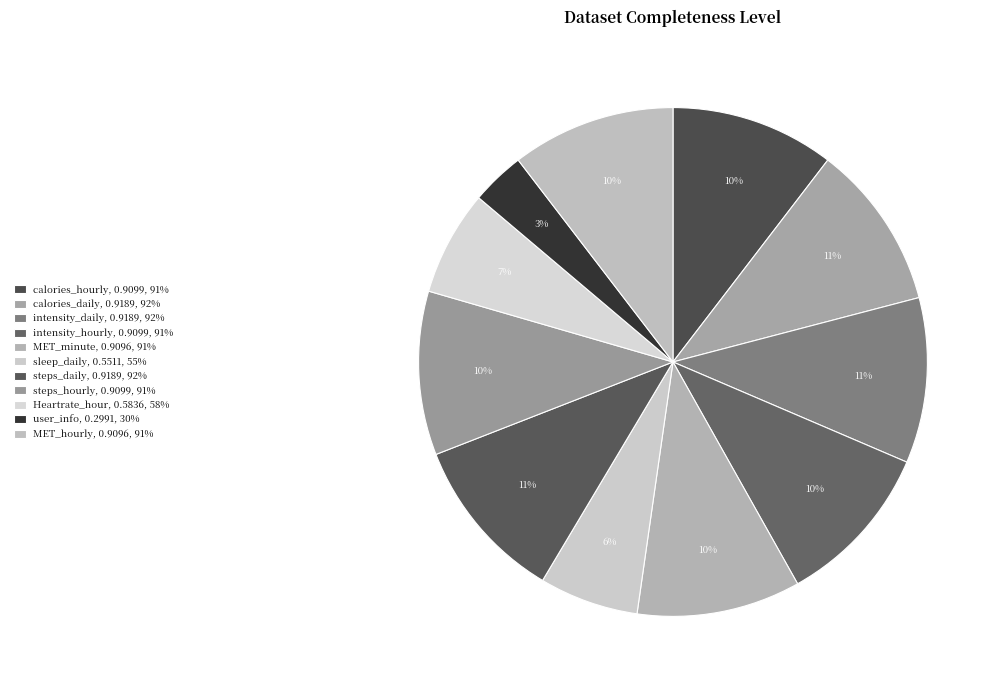

Is it true that MET_hourly is 2% of the pie?

False